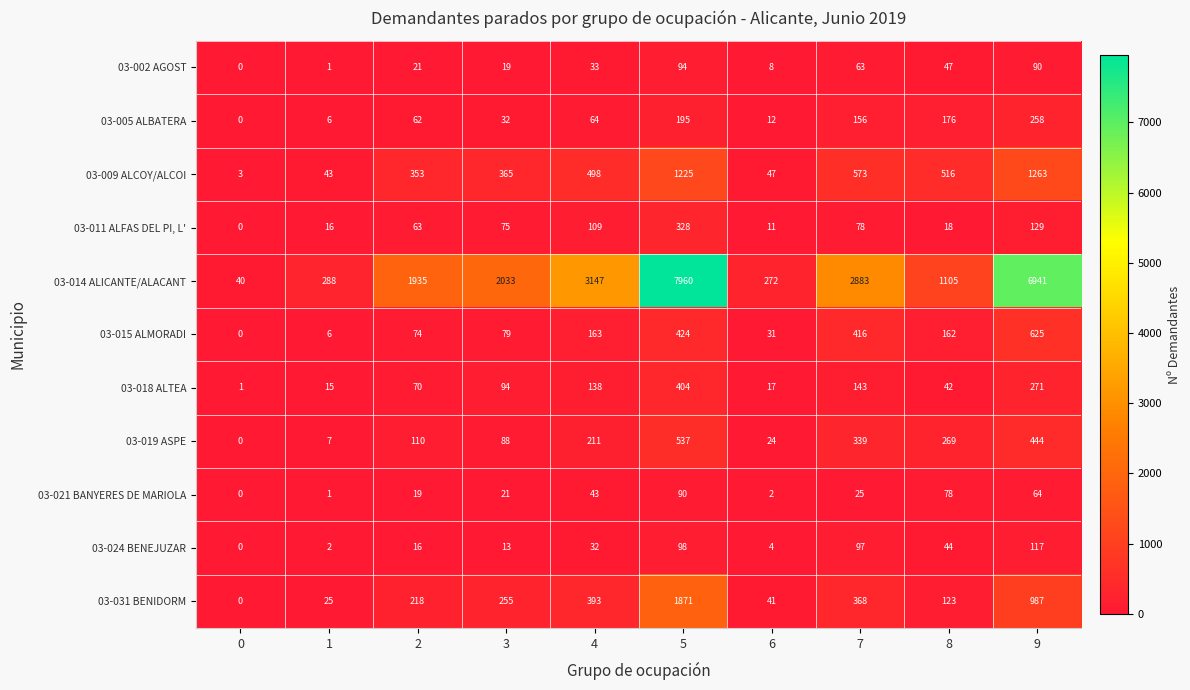

What is the greatest value displayed?

7960